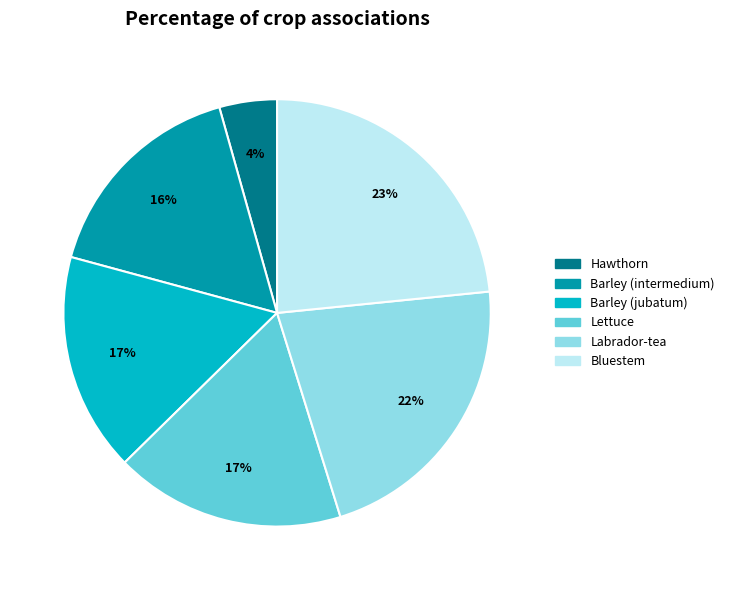

Is it true that Barley (jubatum) is 6% of the pie?

False